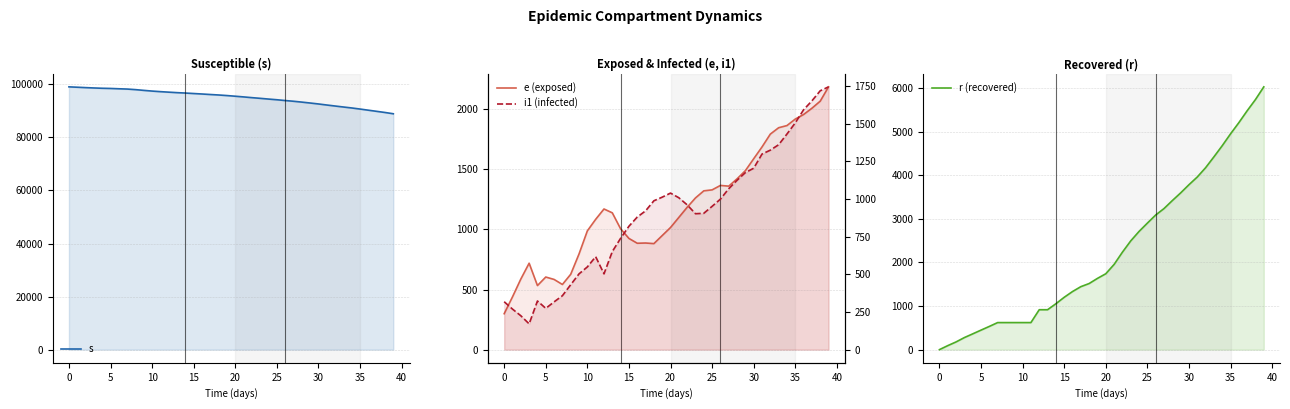

True or false: r (recovered) and i1 (infected) intersect in this chart.

True